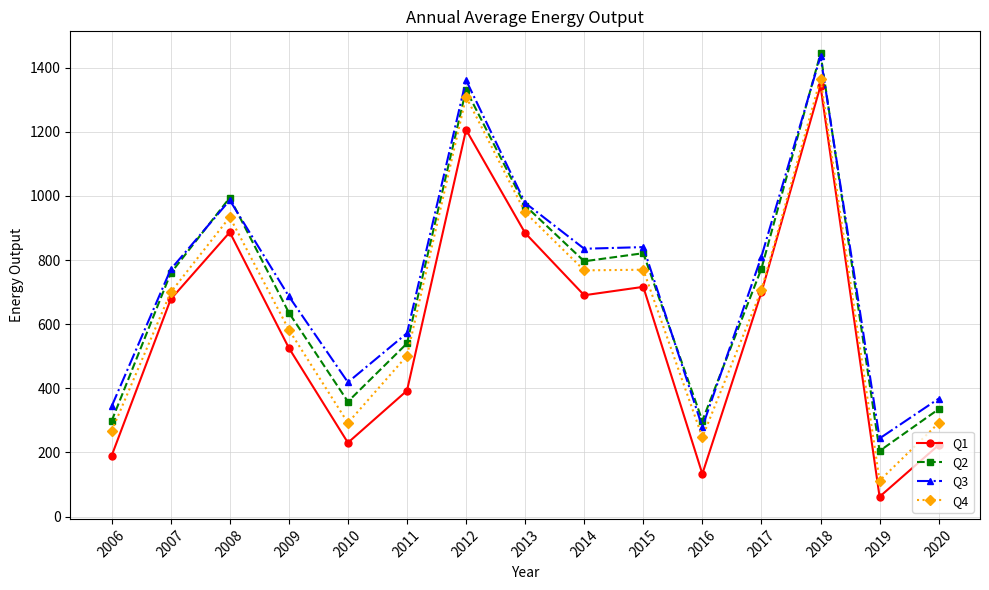

The Q3 series shows 320.2 at 2019. True or false?

False